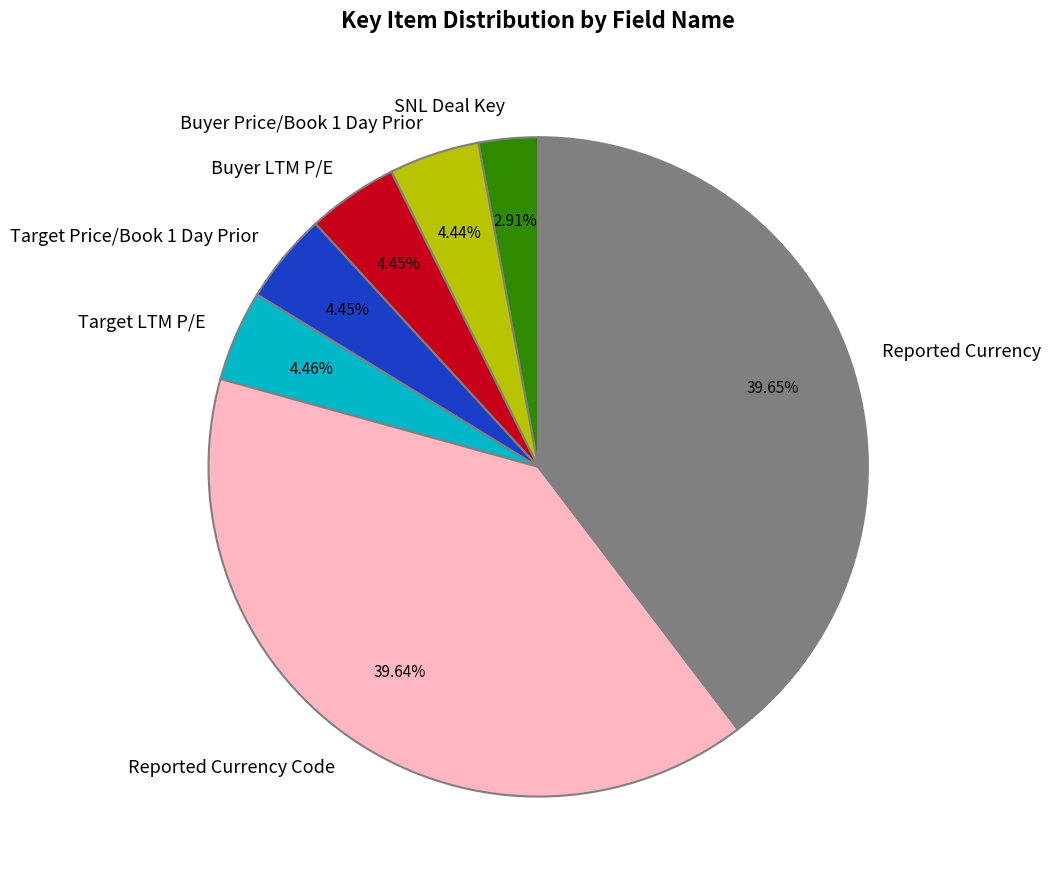

To the nearest percent, what percentage of the pie is Target Price/Book 1 Day Prior?

4%